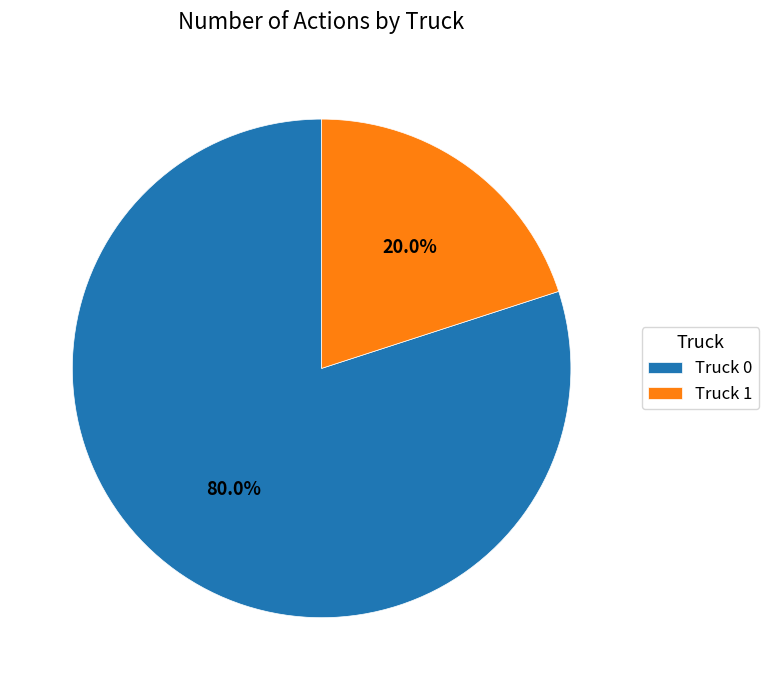

Which slice represents more than half of the pie?

Truck 0